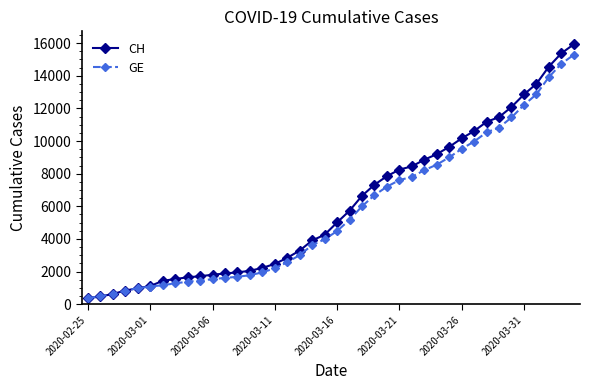

What is the value of the GE point at the 26th from the left?

7607